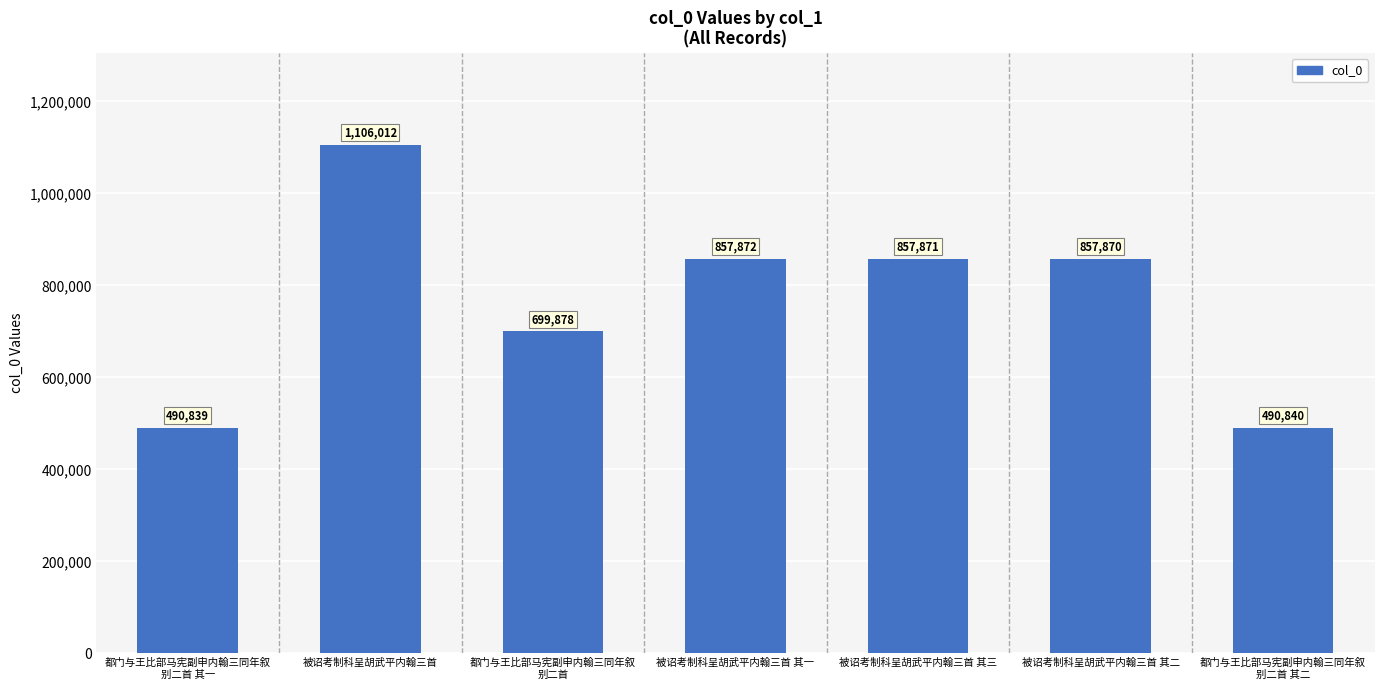

True or false: the data shows 490840 at 都门与王比部马宪副申内翰三同年叙
别二首 其二.

True